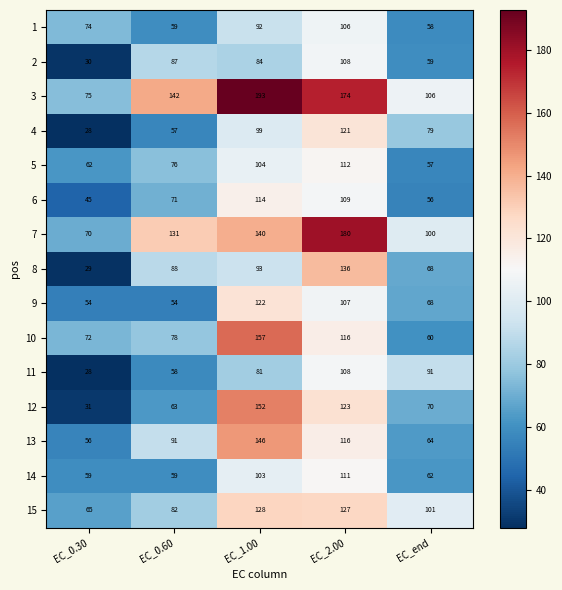

What is the difference between the second highest and minimum values in the 10 series?

56